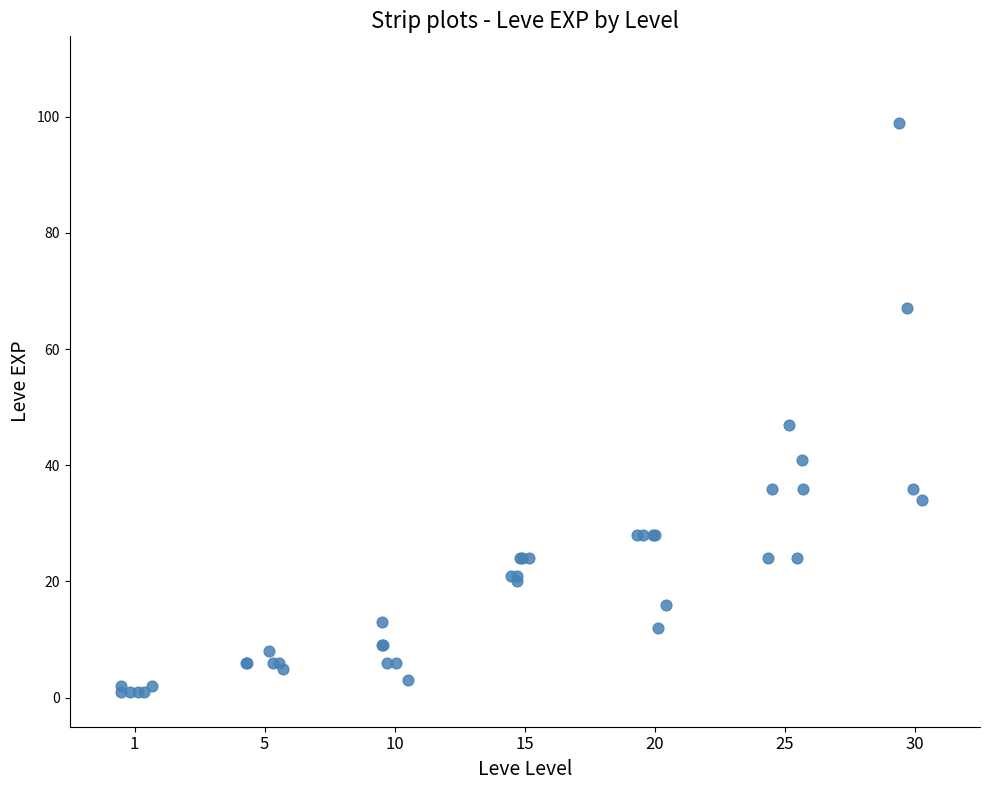

What Y value in the scatter plot is closest to 50?

47